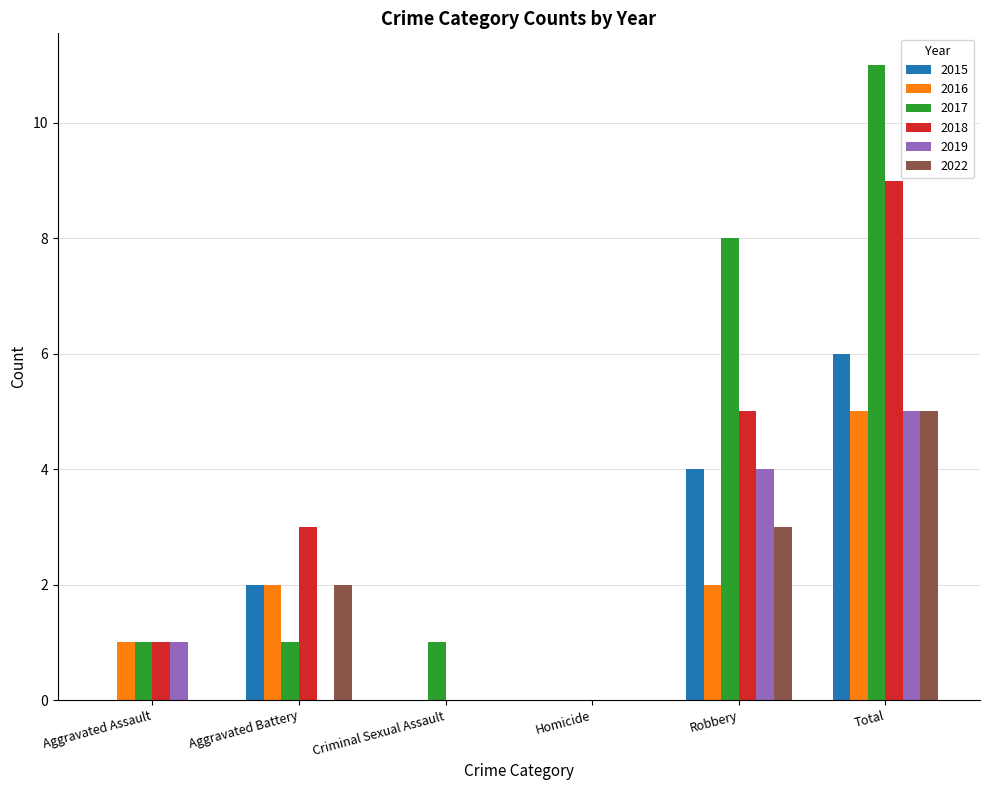

What is the sum of all 2015 values?

12